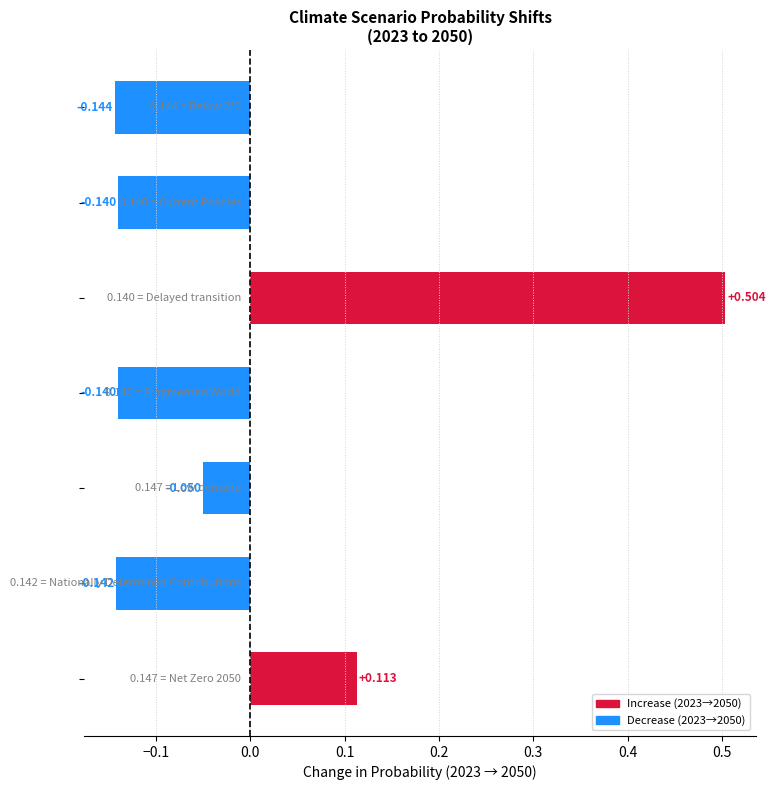

How many data points are less than 0?

5